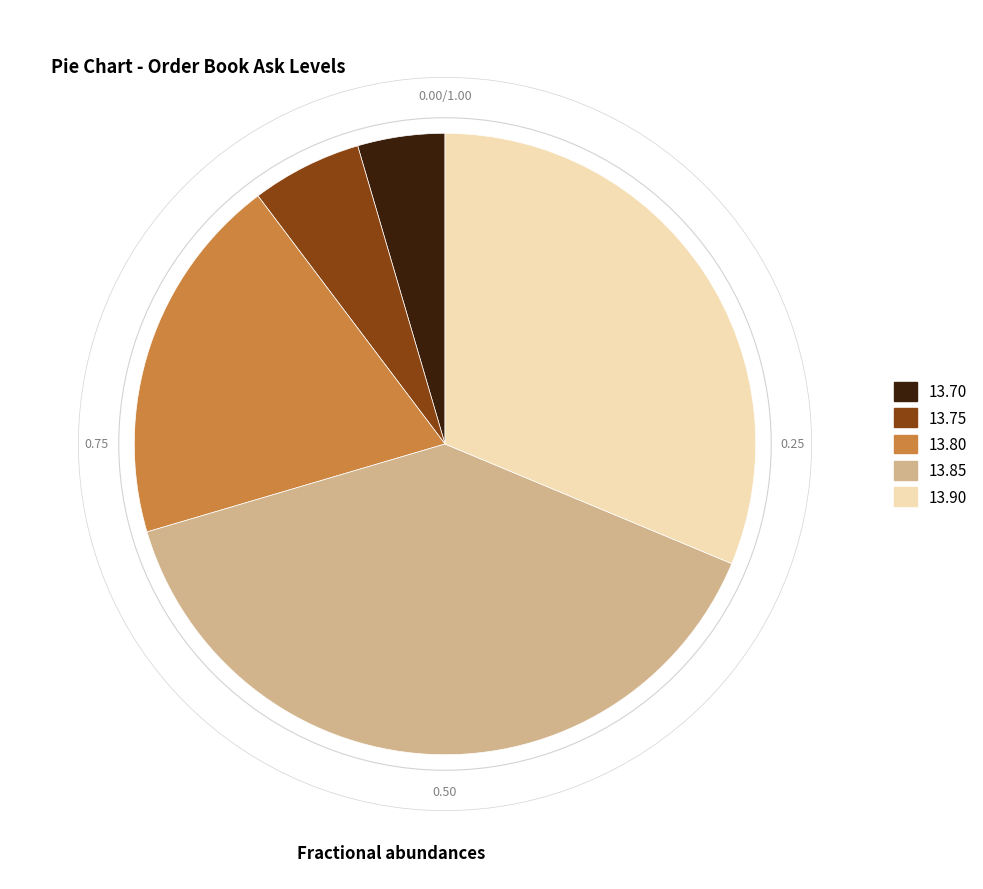

Count the number of slices in the pie.

5